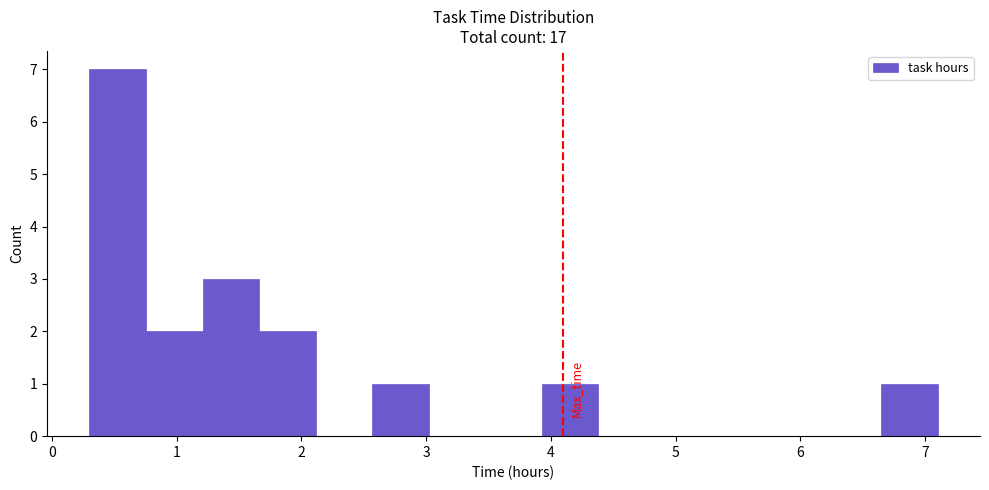

Reading left to right, transcribe this chart: for each bar, give the range it covers on the x-axis and its height. Neither the bar edges nor the heights are printed on the chart, so give them approximately, as read against the axes.

0.3 to 0.8: 7
0.8 to 1.2: 2
1.2 to 1.7: 3
1.7 to 2.1: 2
2.1 to 2.6: 0
2.6 to 3.0: 1
3.0 to 3.5: 0
3.5 to 3.9: 0
3.9 to 4.4: 1
4.4 to 4.8: 0
4.8 to 5.3: 0
5.3 to 5.7: 0
5.7 to 6.2: 0
6.2 to 6.6: 0
6.6 to 7.1: 1